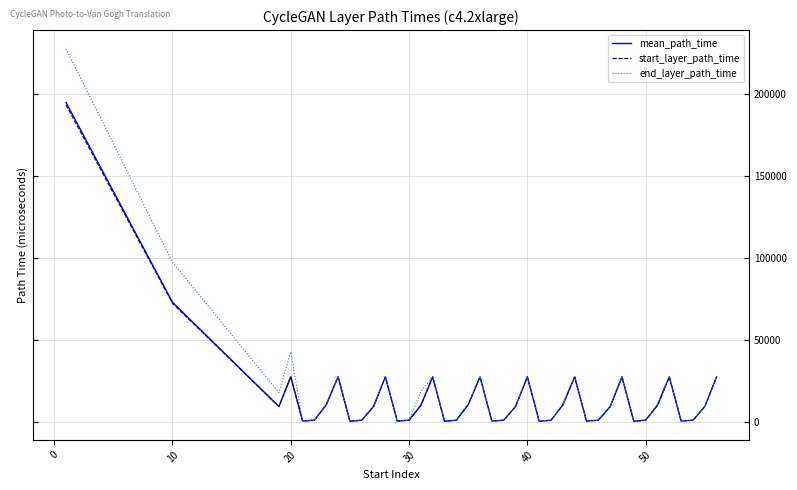

Which series has the widest spread of values?

end_layer_path_time